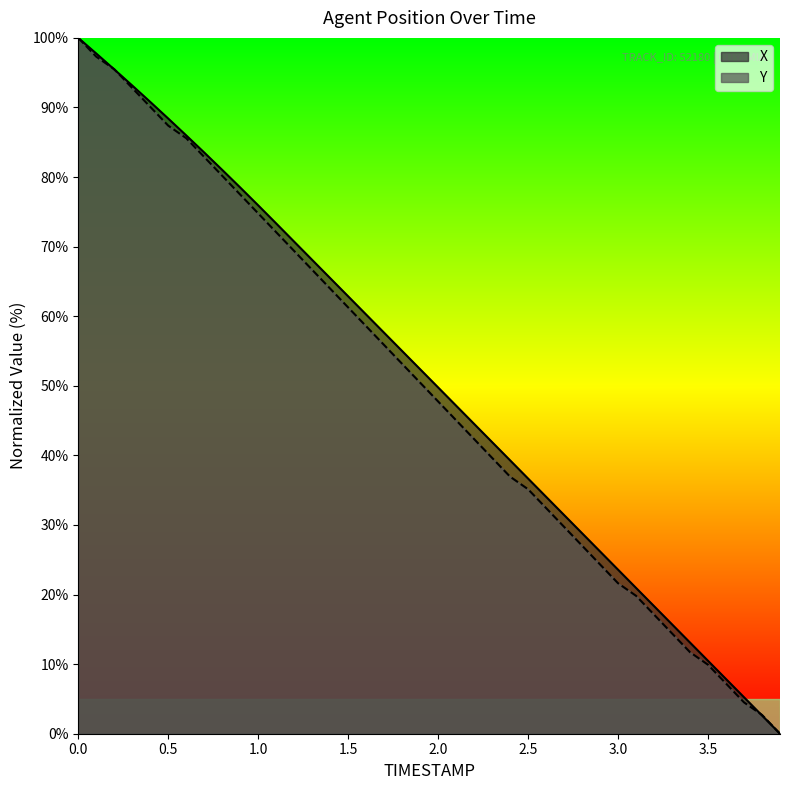

Where is X nearest to the value 50?

2.0